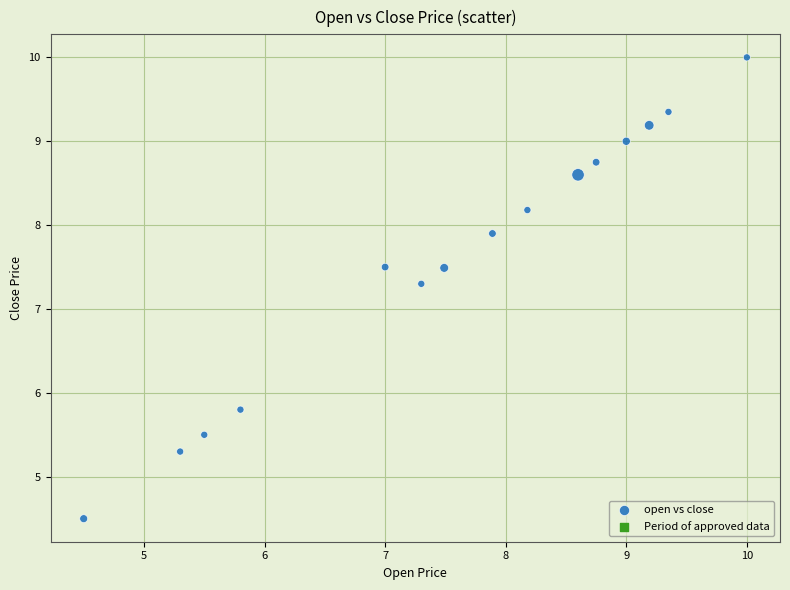

What is the range of X values (max minus min)?

5.5